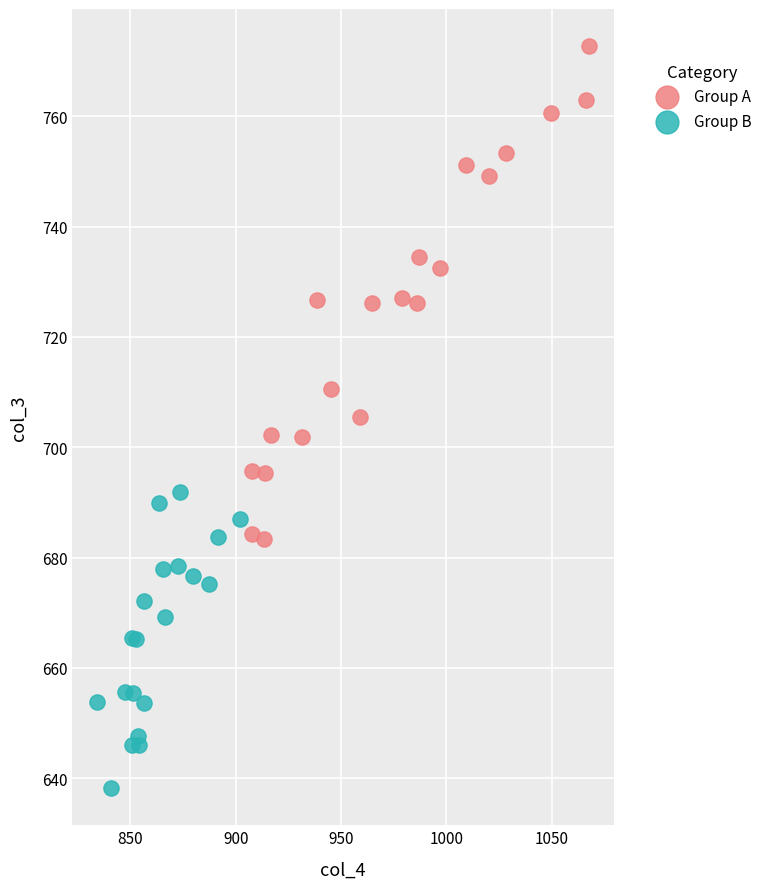

Which series has the widest spread of Y values?

Group A